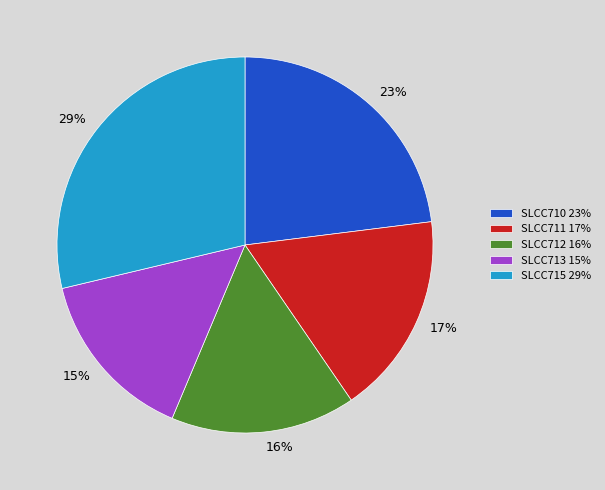

Rank the categories by value from lowest to highest.

SLCC713, SLCC712, SLCC711, SLCC710, SLCC715